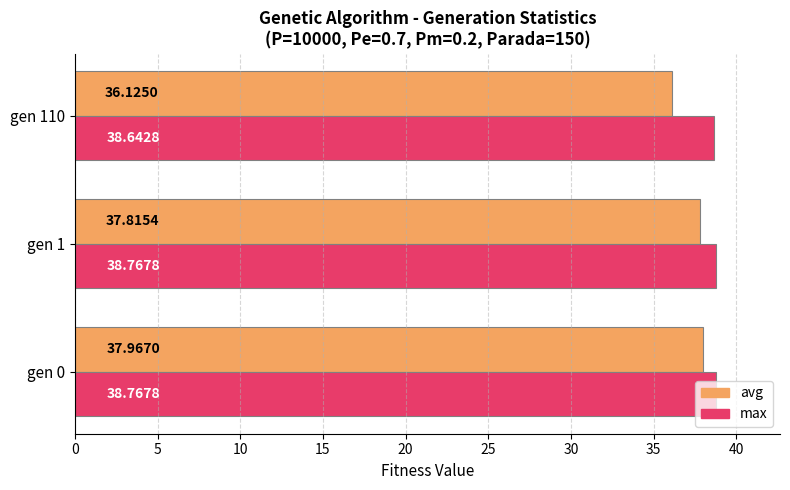

Which series has the largest total across all categories?

max